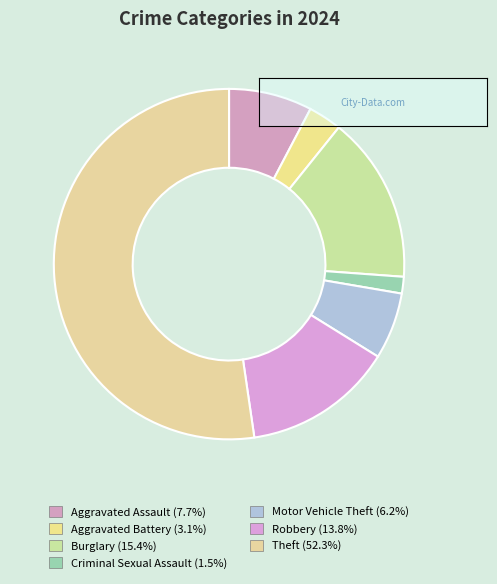

To the nearest percent, what is the combined percentage of Criminal Sexual Assault and Theft?

54%